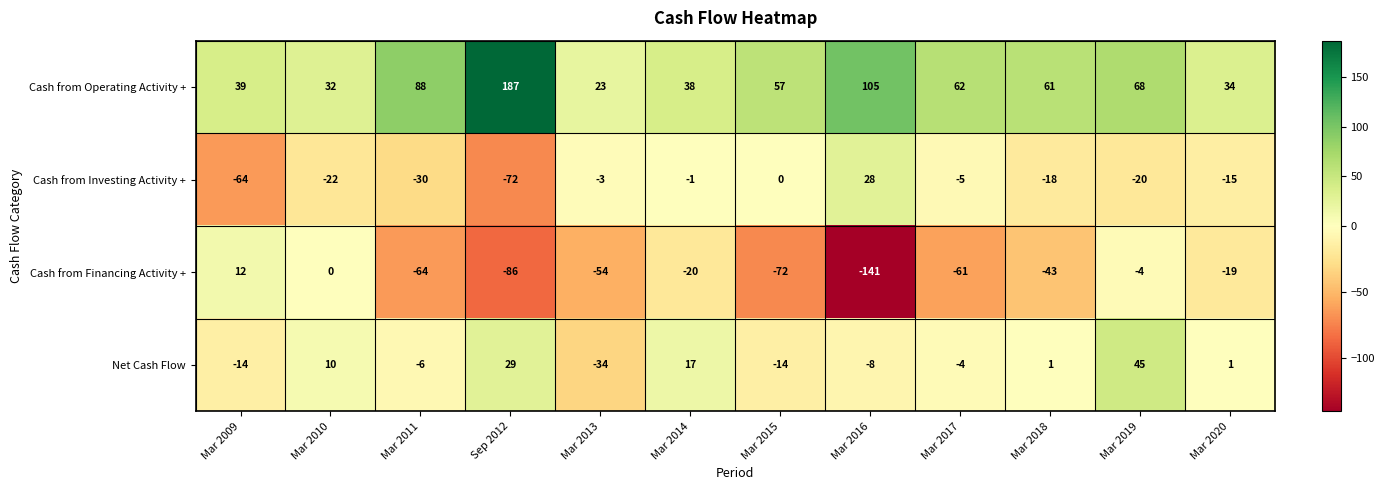

How many categories are shown in the chart?

12